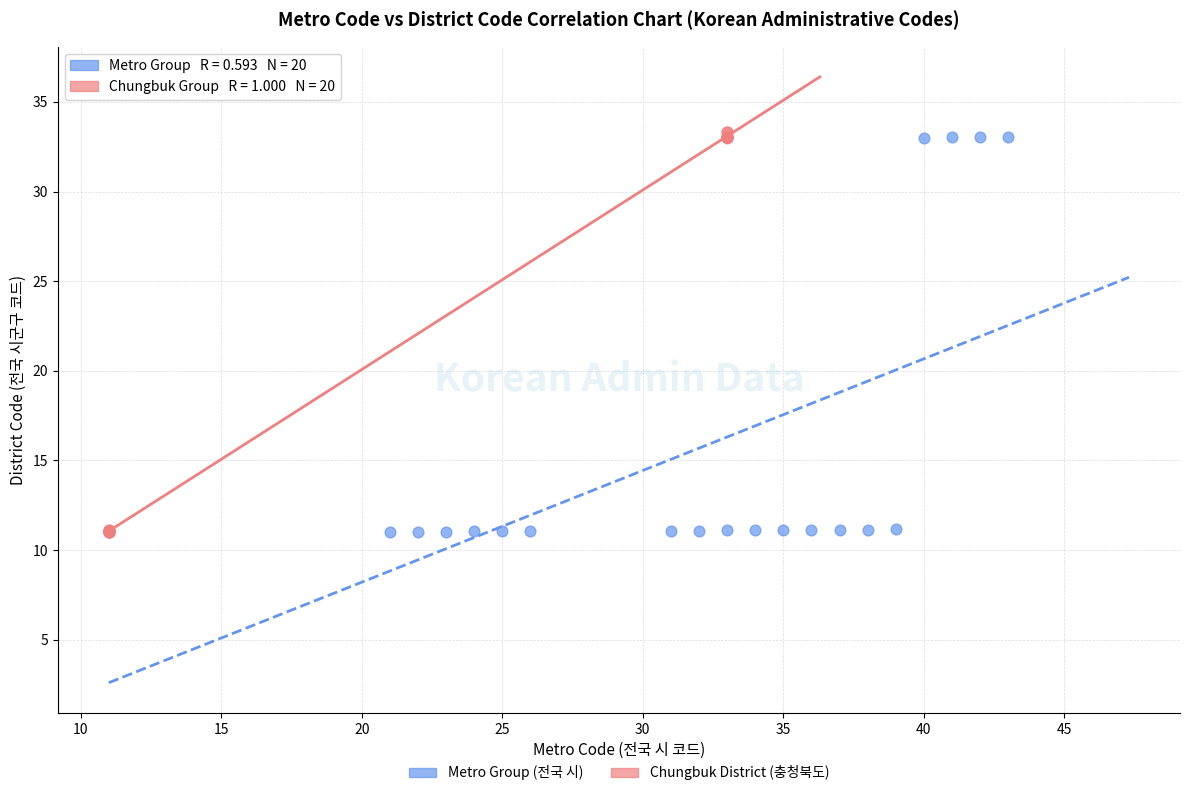

What are all the series names shown in the legend?

Metro Group (전국 시), Chungbuk District (충청북도)